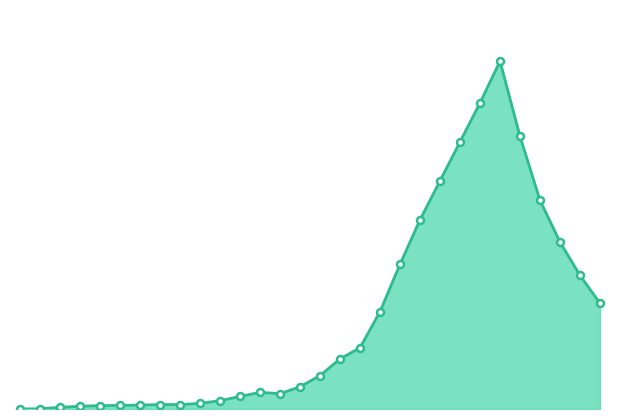

Does the chart display data point markers on the line(s)?

No